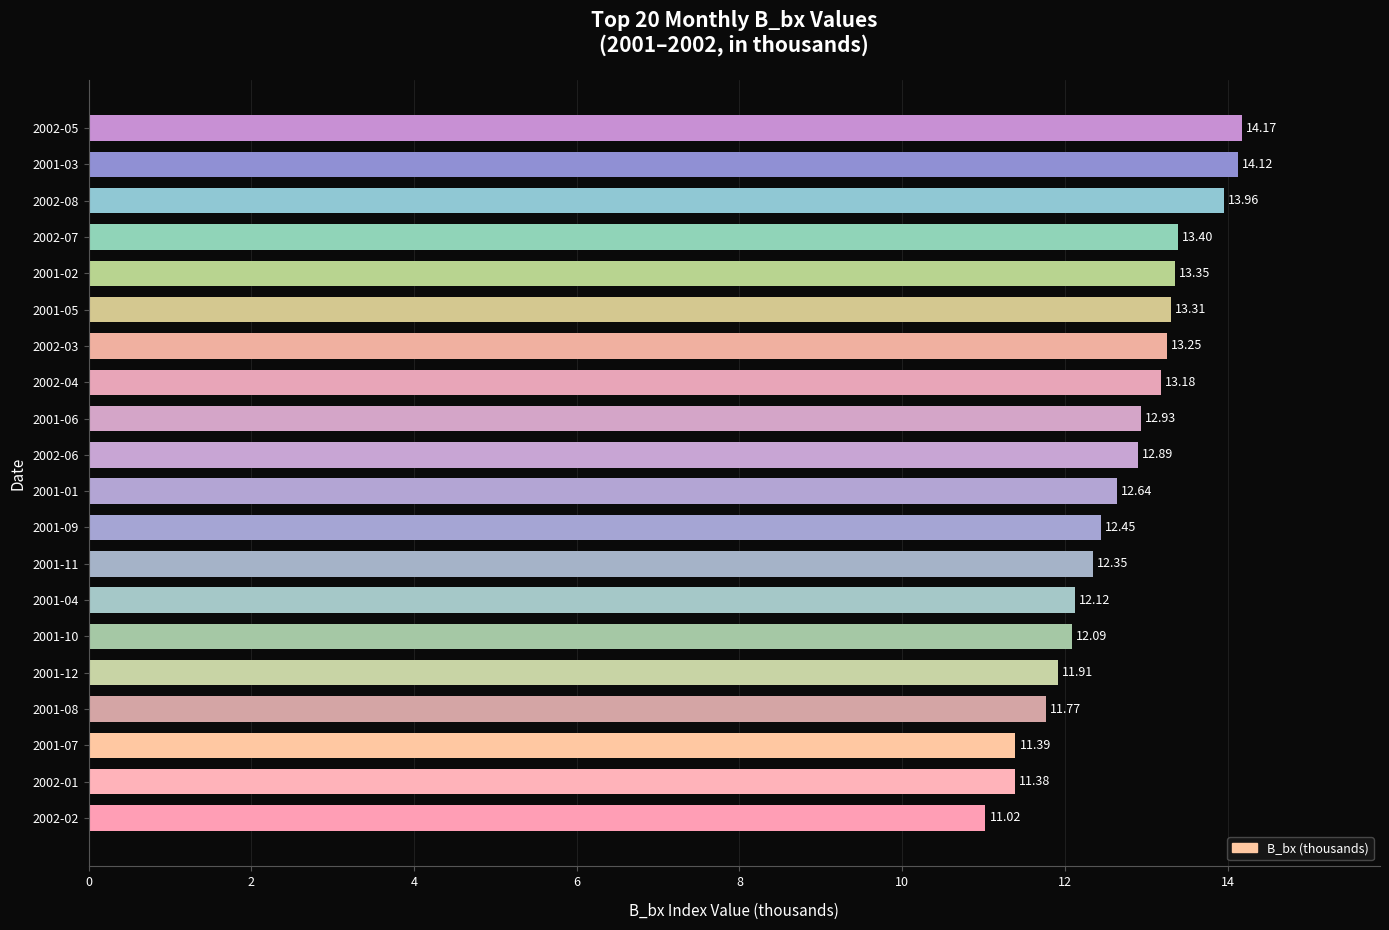

Count the number of data series in this chart.

1